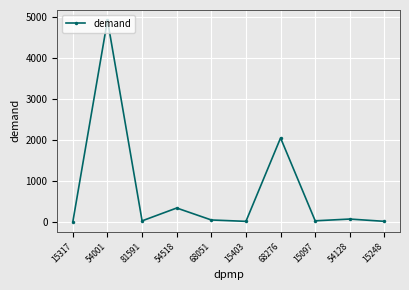

What is the difference between the maximum and minimum values?

4912.1